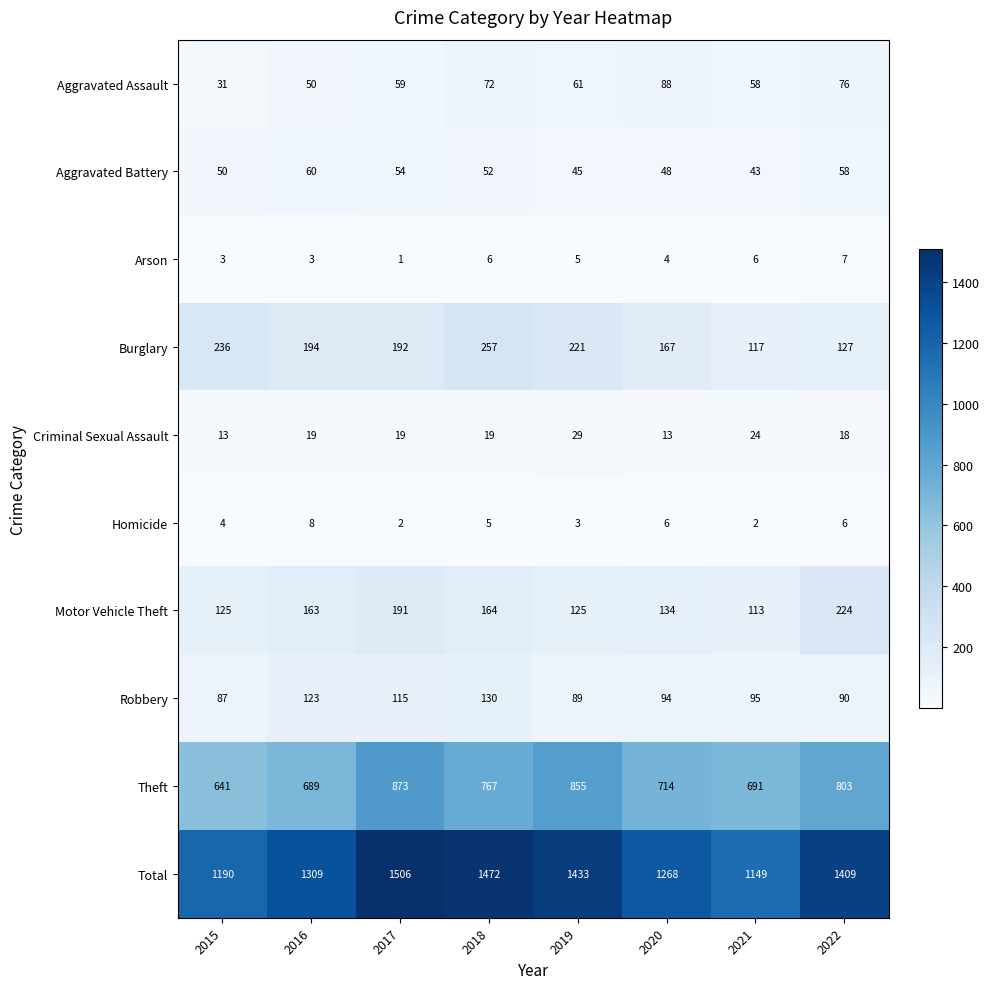

The Total series shows 1309 at 2016. True or false?

True